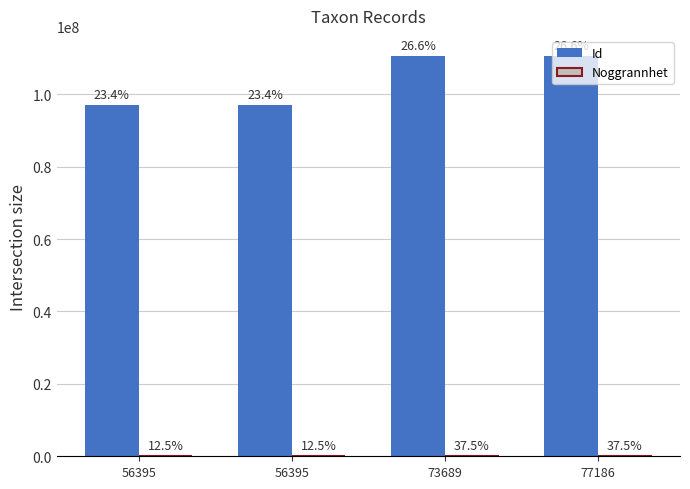

How many groups of bars are there?

4